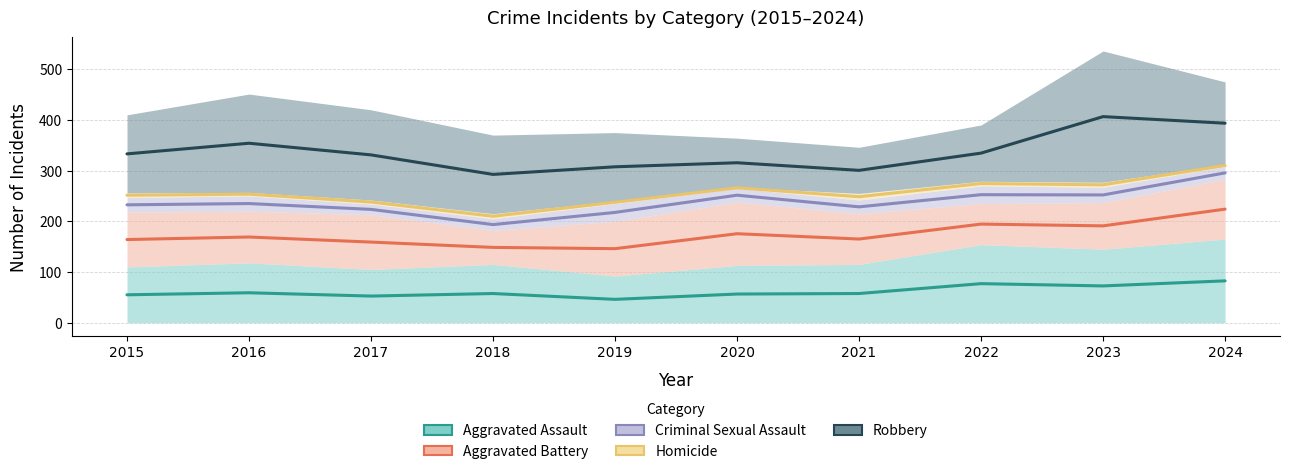

At which label does Aggravated Assault reach its minimum?

2019